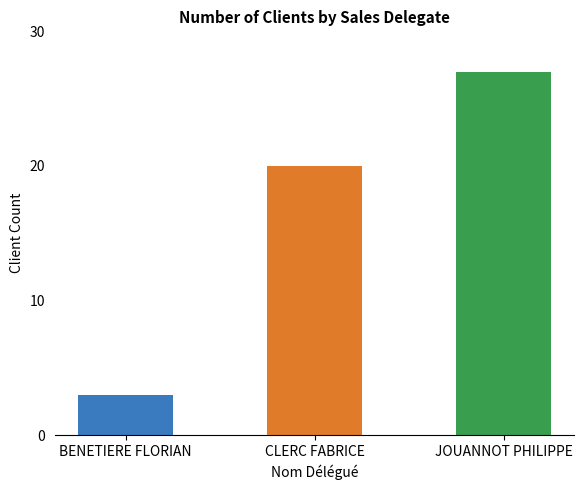

What is the change in value from CLERC FABRICE to JOUANNOT PHILIPPE?

+7